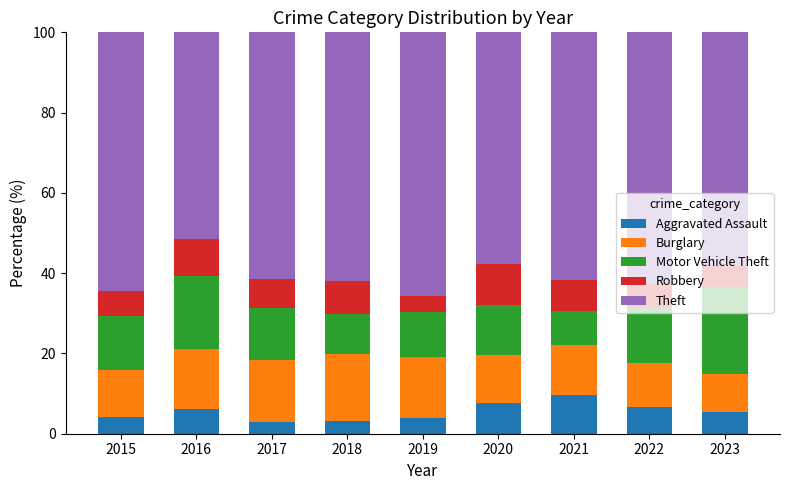

What is the sum of all Aggravated Assault values?

49.6